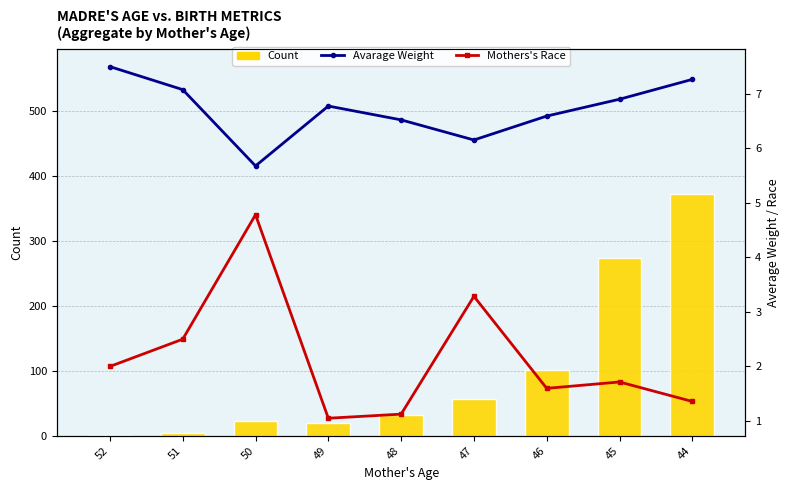

At which category is the sum across all series the highest?

44